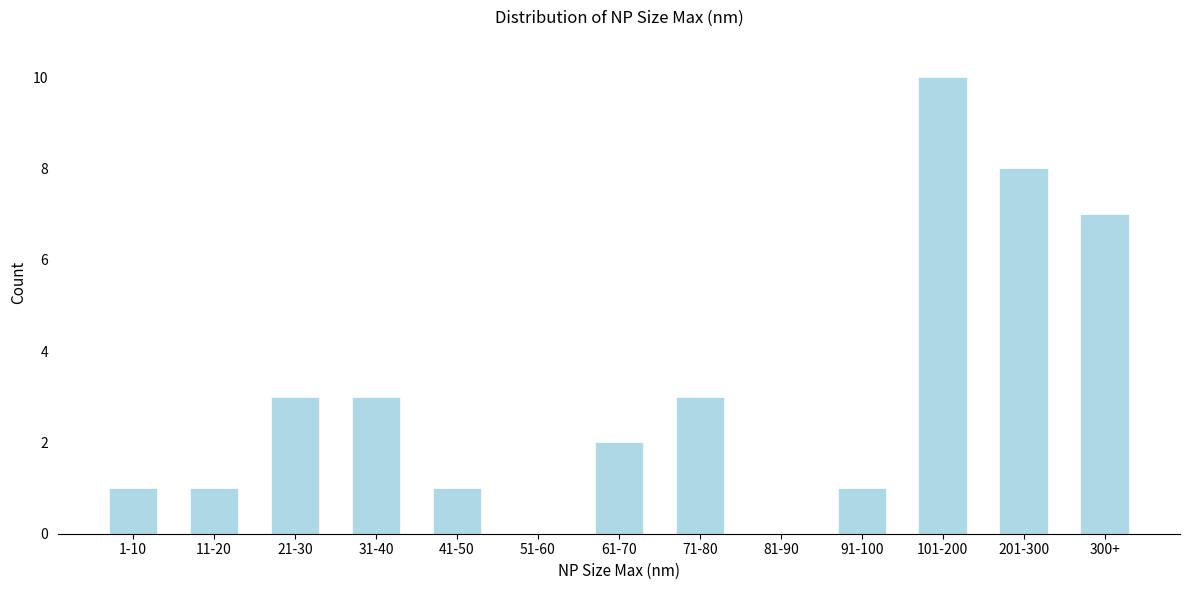

Reading right to left, list all the values displayed in this chart.

300+=7	201-300=8	101-200=10	91-100=1	81-90=0	71-80=3	61-70=2	51-60=0	41-50=1	31-40=3	21-30=3	11-20=1	1-10=1